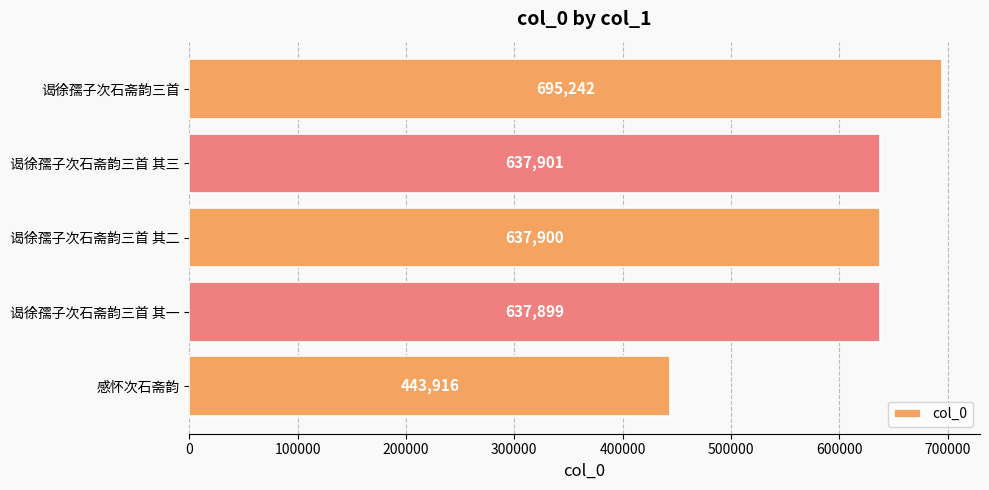

Approximately how many times larger is the value at 感怀次石斋韵 compared to 谒徐孺子次石斋韵三首?

0.6